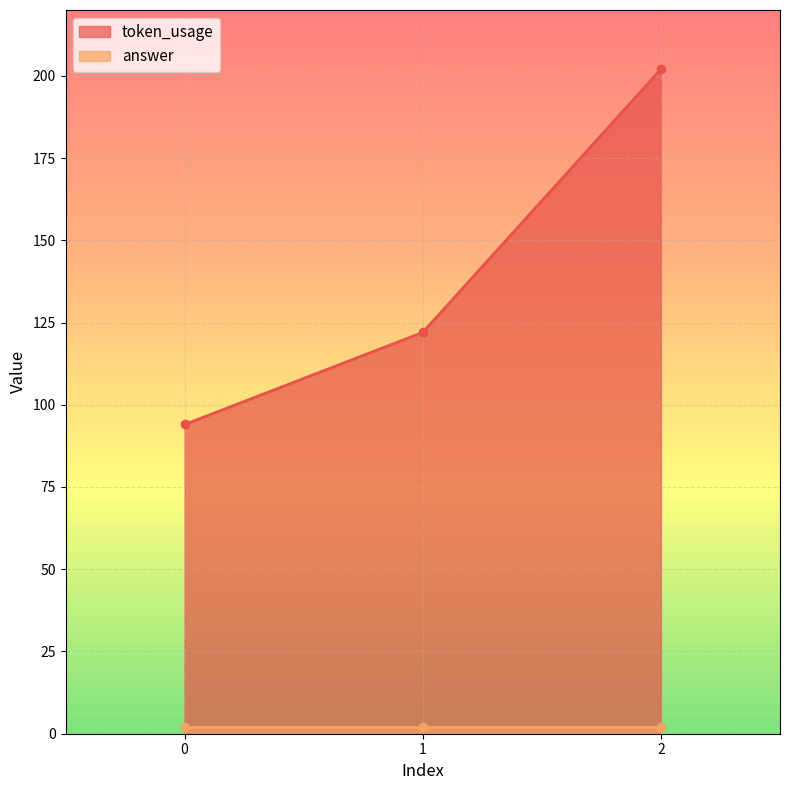

What is the sum of all values?

418